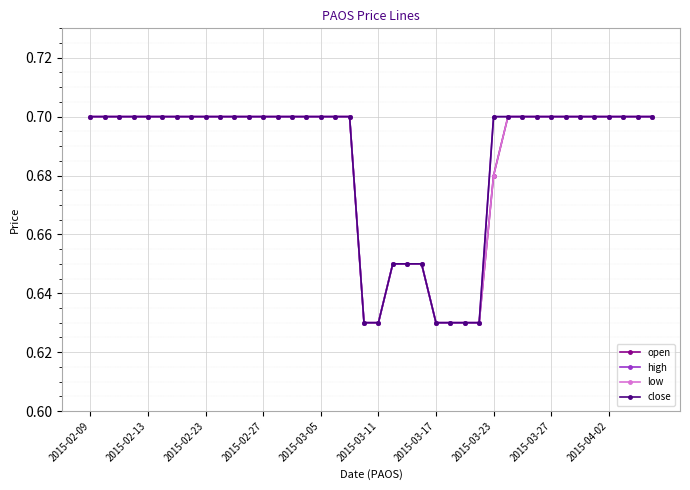

Reading right to left, extract all data points from this chart.

open: 0.7	0.7	0.7	0.7	0.7	0.7	0.7	0.7	0.7	0.7	0.7	0.7	0.6	0.6	0.6	0.6	0.7	0.7	0.7	0.6	0.6	0.7	0.7	0.7	0.7	0.7	0.7	0.7	0.7	0.7	0.7	0.7	0.7	0.7	0.7	0.7	0.7	0.7	0.7	0.7
high: 0.7	0.7	0.7	0.7	0.7	0.7	0.7	0.7	0.7	0.7	0.7	0.7	0.6	0.6	0.6	0.6	0.7	0.7	0.7	0.6	0.6	0.7	0.7	0.7	0.7	0.7	0.7	0.7	0.7	0.7	0.7	0.7	0.7	0.7	0.7	0.7	0.7	0.7	0.7	0.7
low: 0.7	0.7	0.7	0.7	0.7	0.7	0.7	0.7	0.7	0.7	0.7	0.7	0.6	0.6	0.6	0.6	0.7	0.7	0.7	0.6	0.6	0.7	0.7	0.7	0.7	0.7	0.7	0.7	0.7	0.7	0.7	0.7	0.7	0.7	0.7	0.7	0.7	0.7	0.7	0.7
close: 0.7	0.7	0.7	0.7	0.7	0.7	0.7	0.7	0.7	0.7	0.7	0.7	0.6	0.6	0.6	0.6	0.7	0.7	0.7	0.6	0.6	0.7	0.7	0.7	0.7	0.7	0.7	0.7	0.7	0.7	0.7	0.7	0.7	0.7	0.7	0.7	0.7	0.7	0.7	0.7